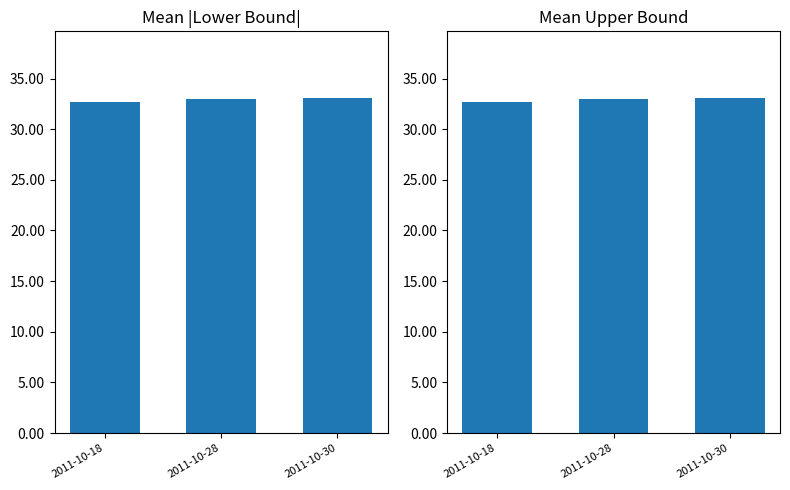

What is the sum of the Lower_Bound values at 2011-10-28 and 2011-10-30?

66.0